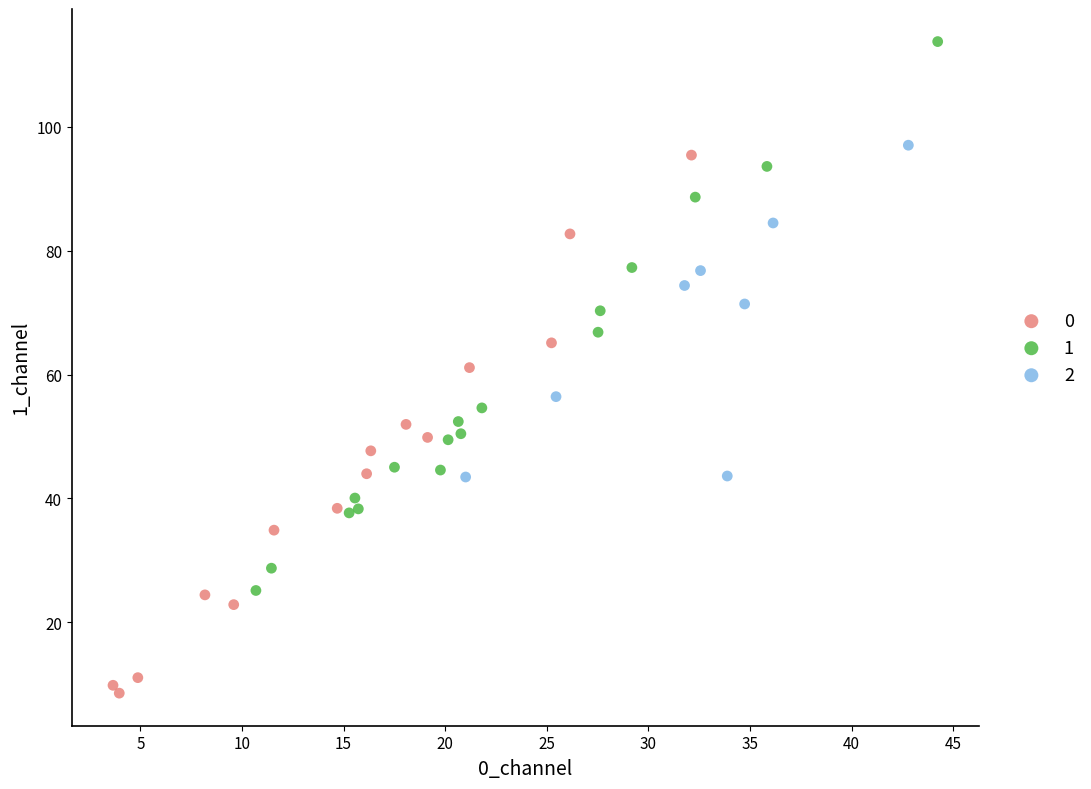

Which series has the widest spread of Y values?

1